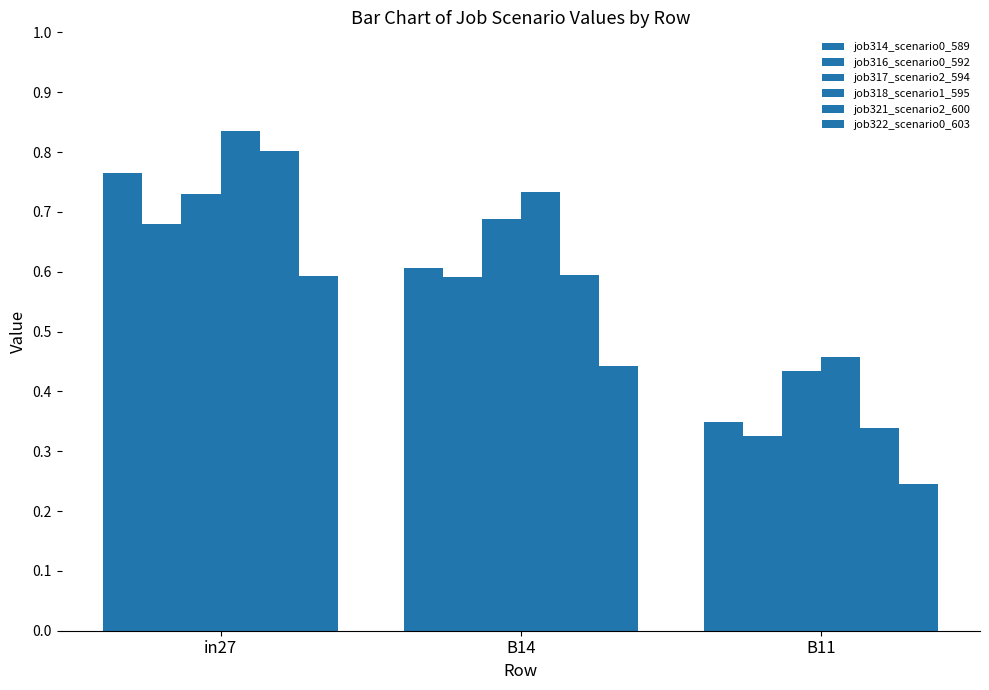

What is the sum of the job321_scenario2_600 values at B14 and in27?

1.4